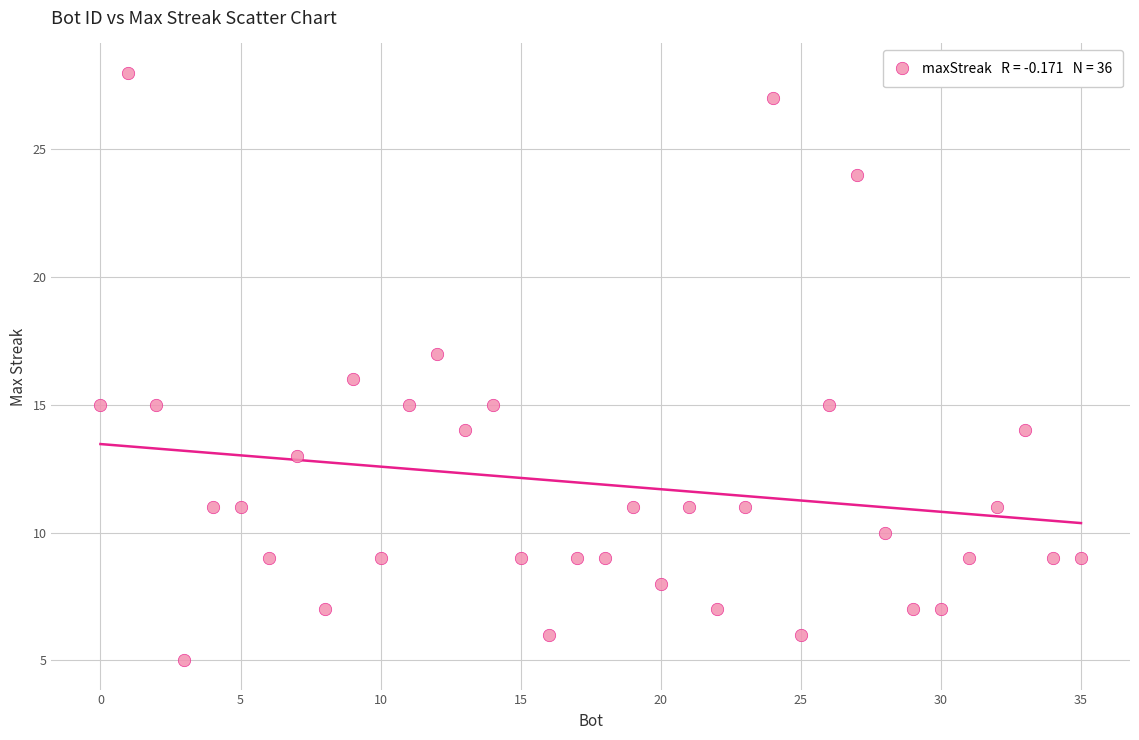

What is the range of Y values (max minus min)?

23